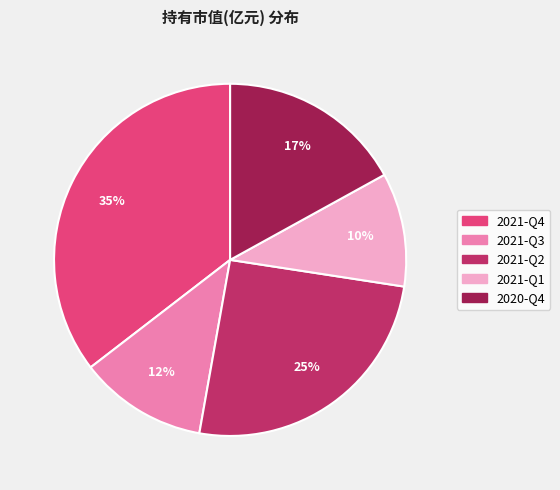

Is the sum of 2021-Q4 and 2021-Q2 greater than half?

Yes